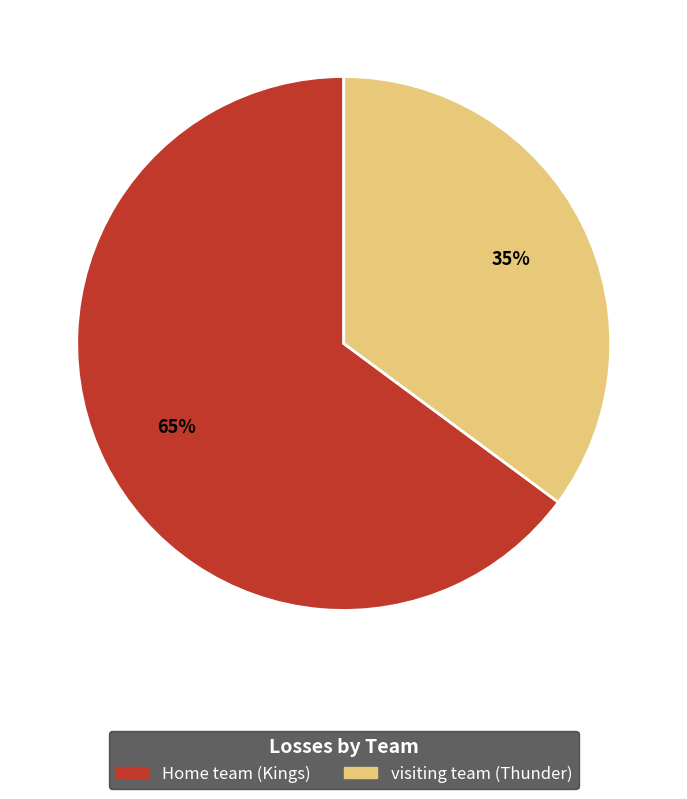

Combined, do visiting team (Thunder) and Home team (Kings) account for over 50%?

Yes